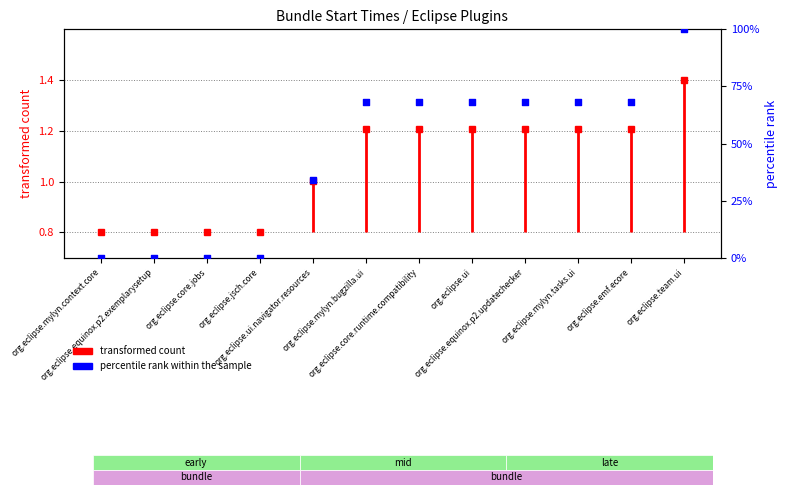

What is the ratio of the value at org.eclipse.mylyn.bugzilla.ui to the value at org.eclipse.equinox.p2.updatechecker?

1.0